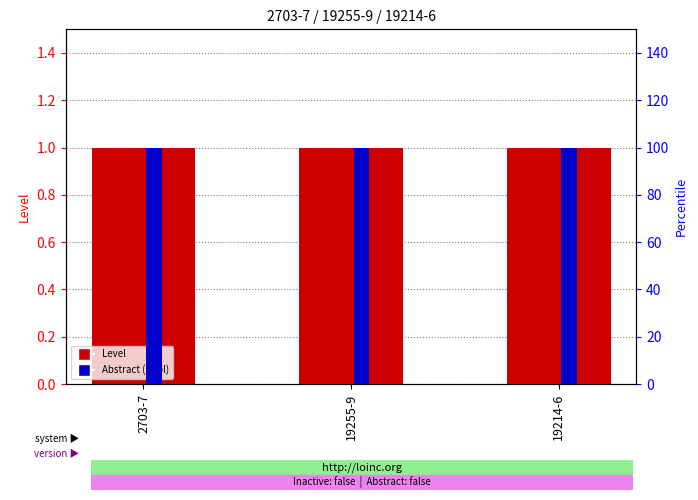

At which category is the sum across all series the highest?

2703-7